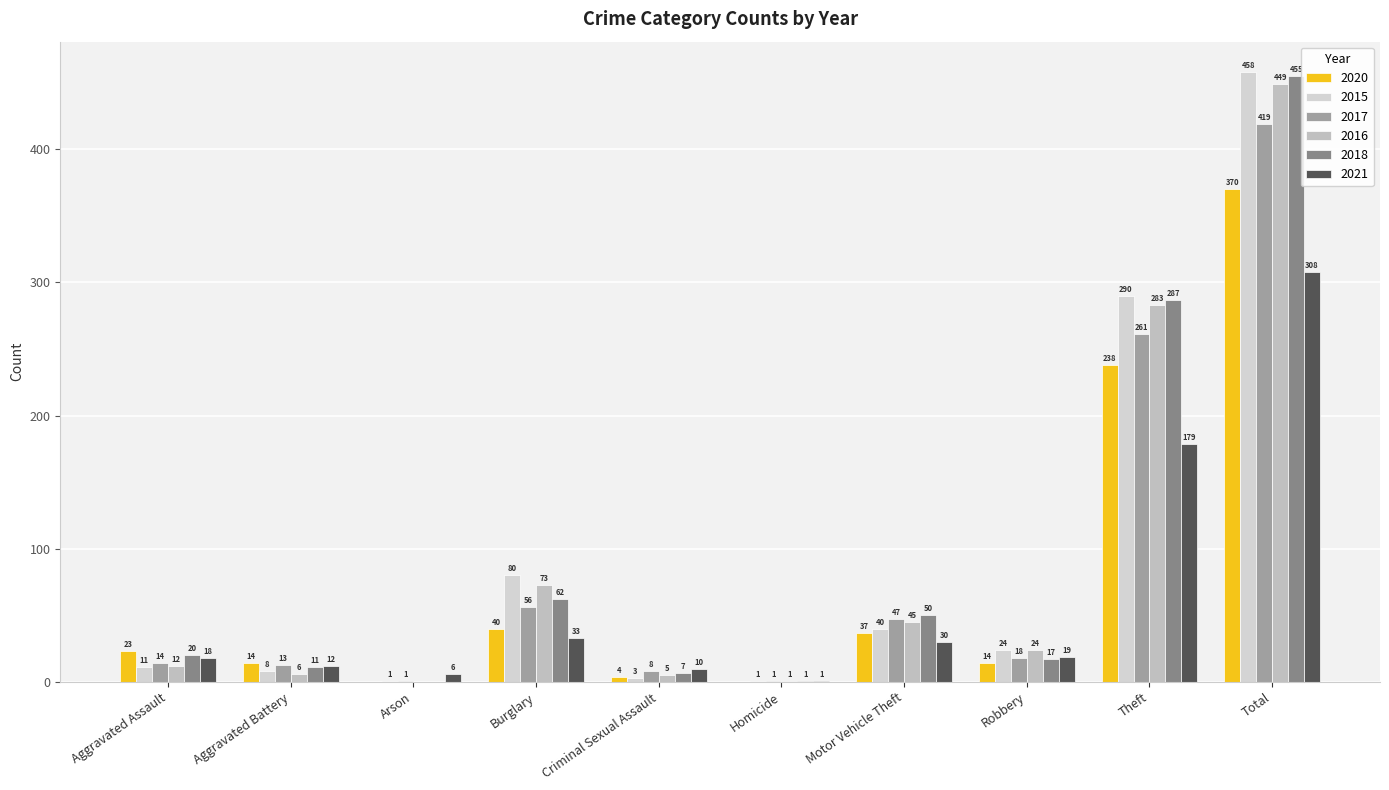

What is the difference between the 2018 values at Arson and Homicide?

1